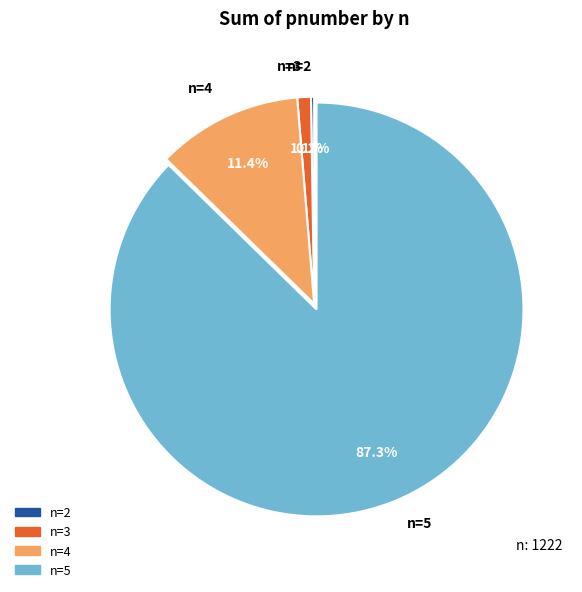

Is there a majority slice in this chart?

Yes